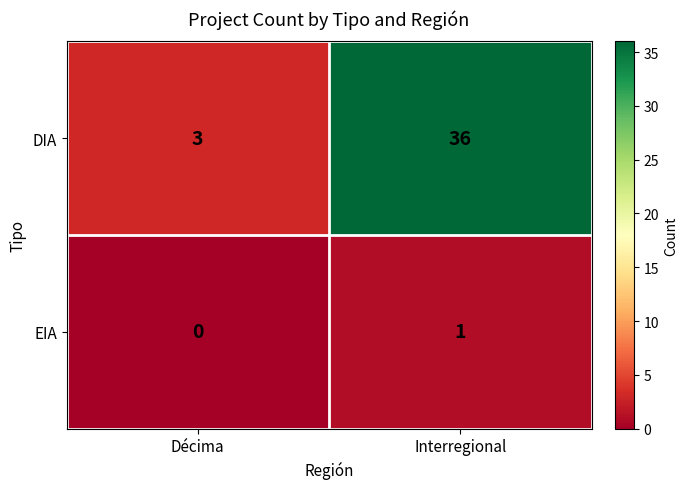

How many distinct data groups are displayed?

2